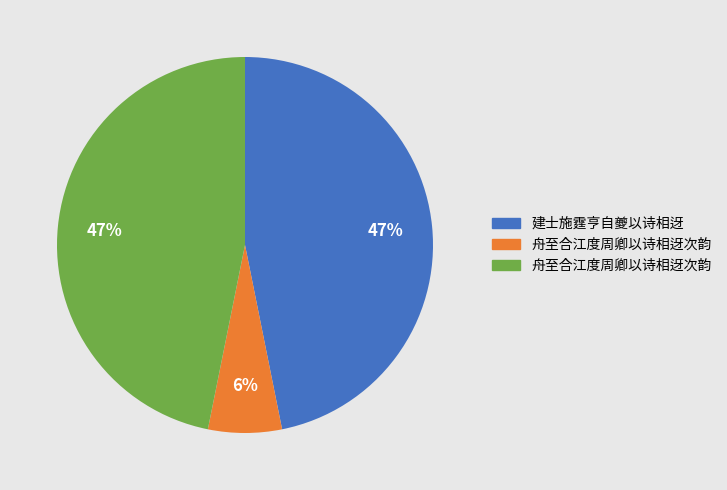

To the nearest percent, what is the average slice percentage?

33%